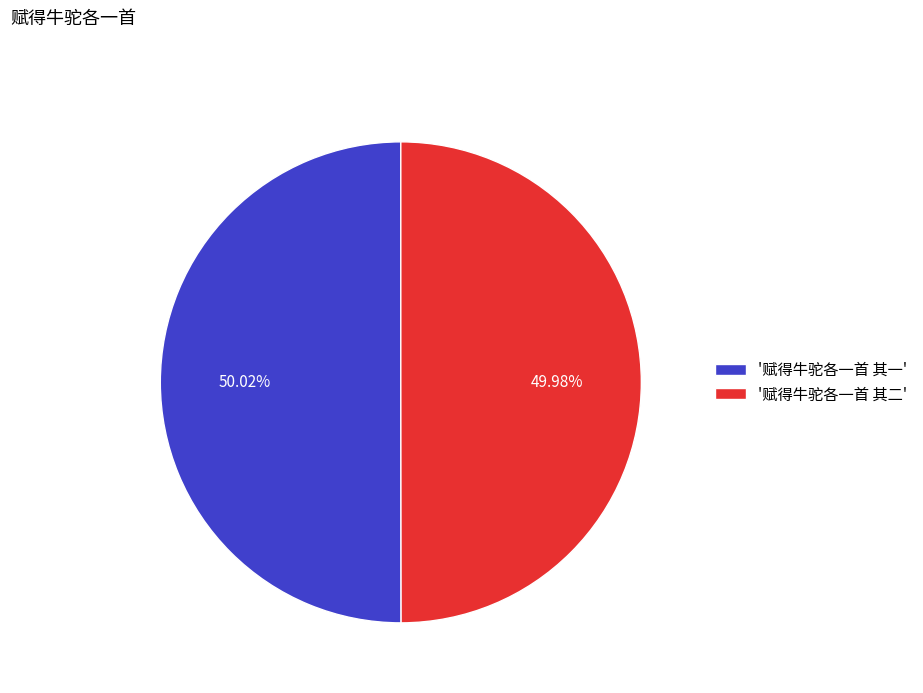

Approximately how many times larger is the value at '赋得牛驼各一首 其一' compared to '赋得牛驼各一首 其二'?

1.0